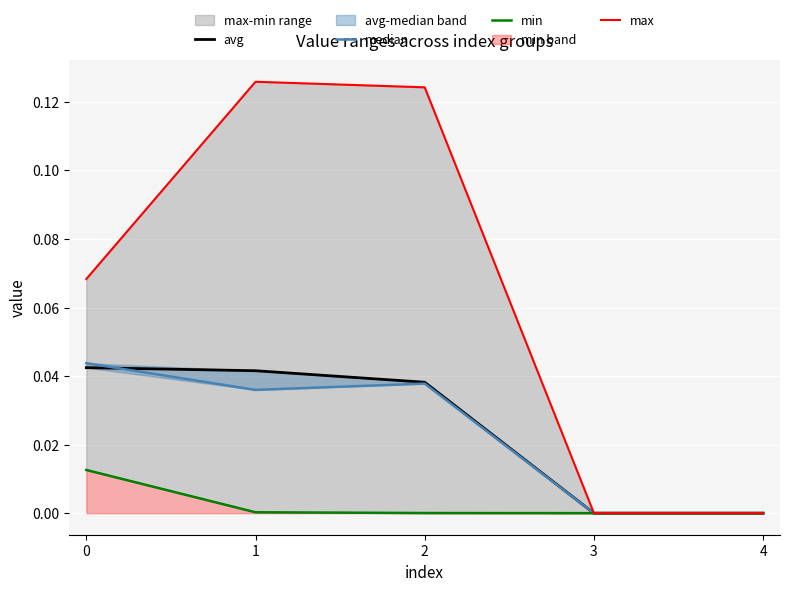

True or false: max and avg cross at least once.

False